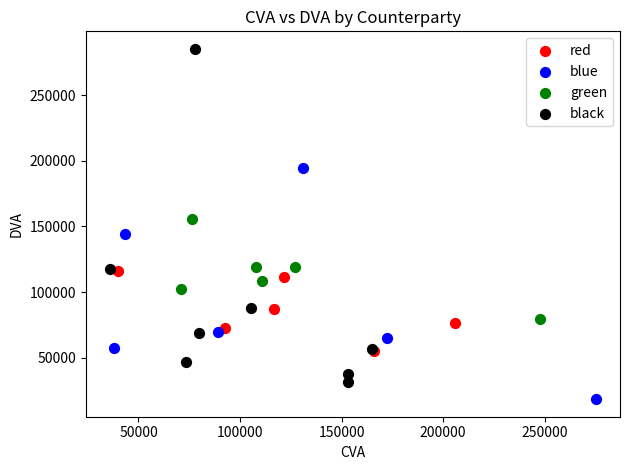

Which series contains the highest Y value?

black